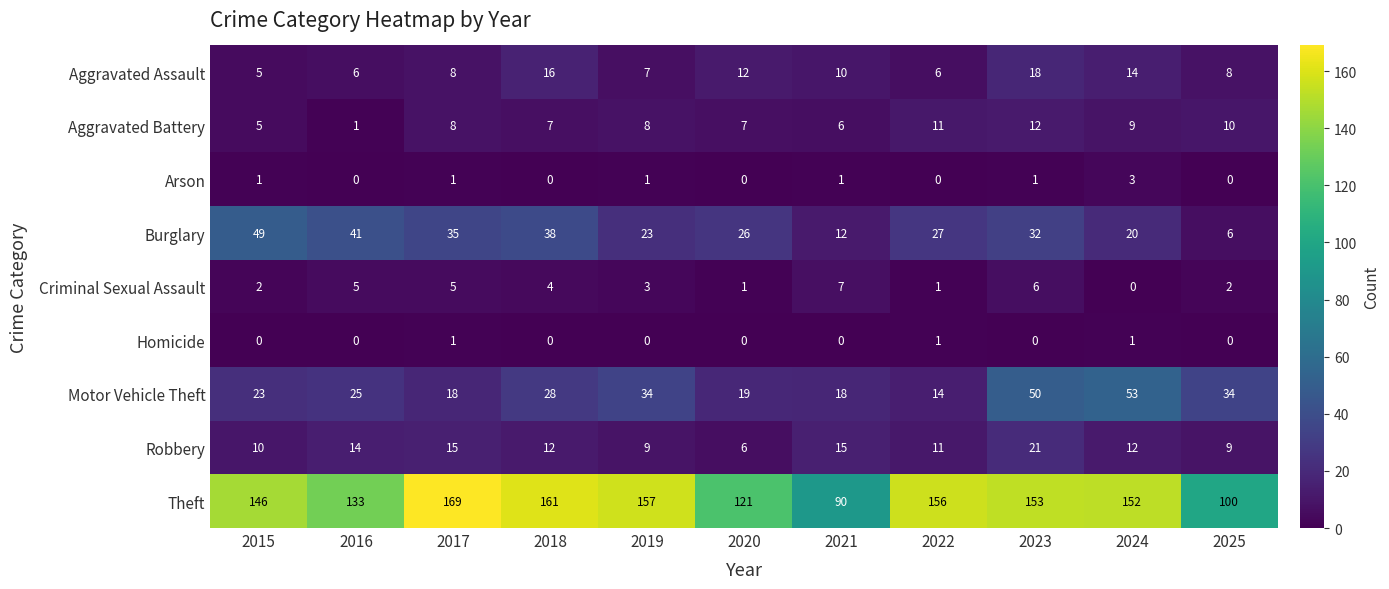

What is the difference between the maximum and minimum values in the Aggravated Battery series?

11